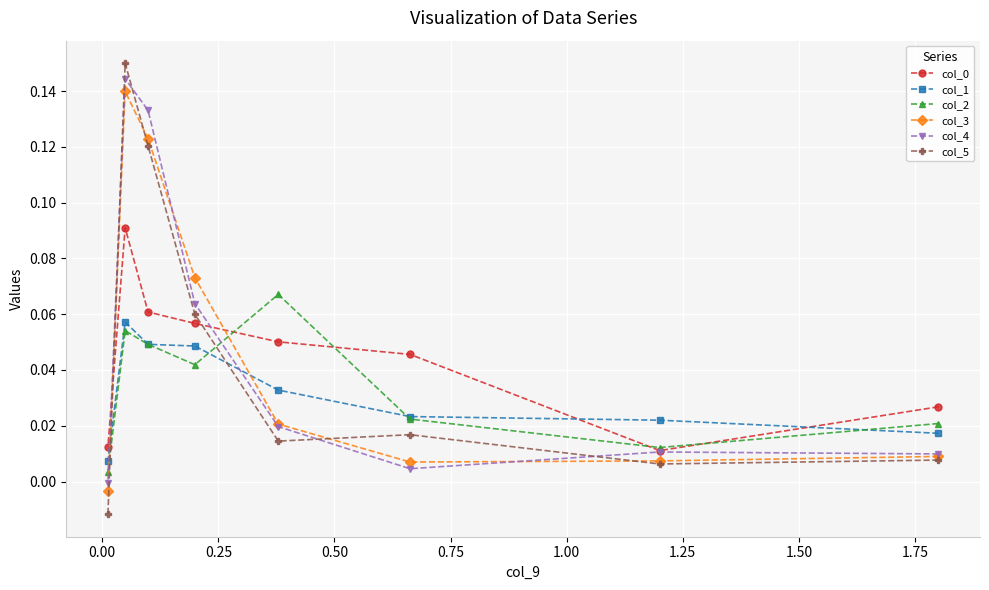

Which series has the widest spread of values?

col_5